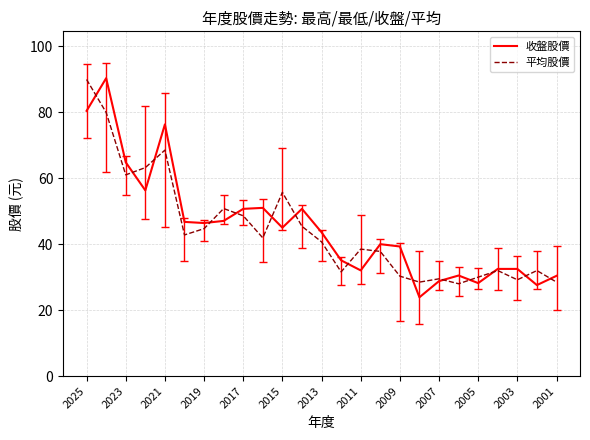

Which series has the largest total across all categories?

收盤股價